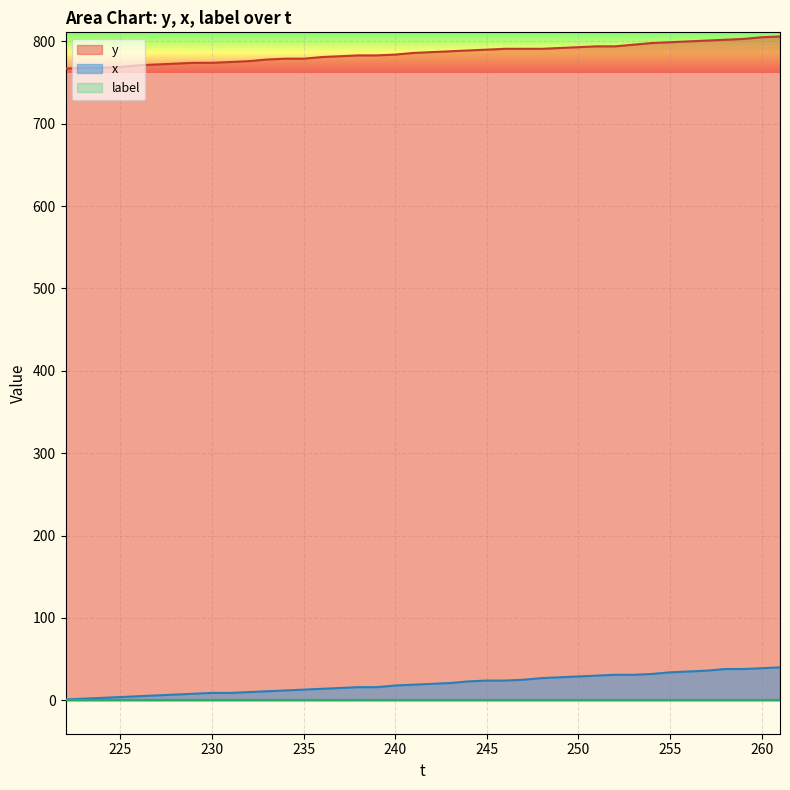

Which series has the largest total across all categories?

y